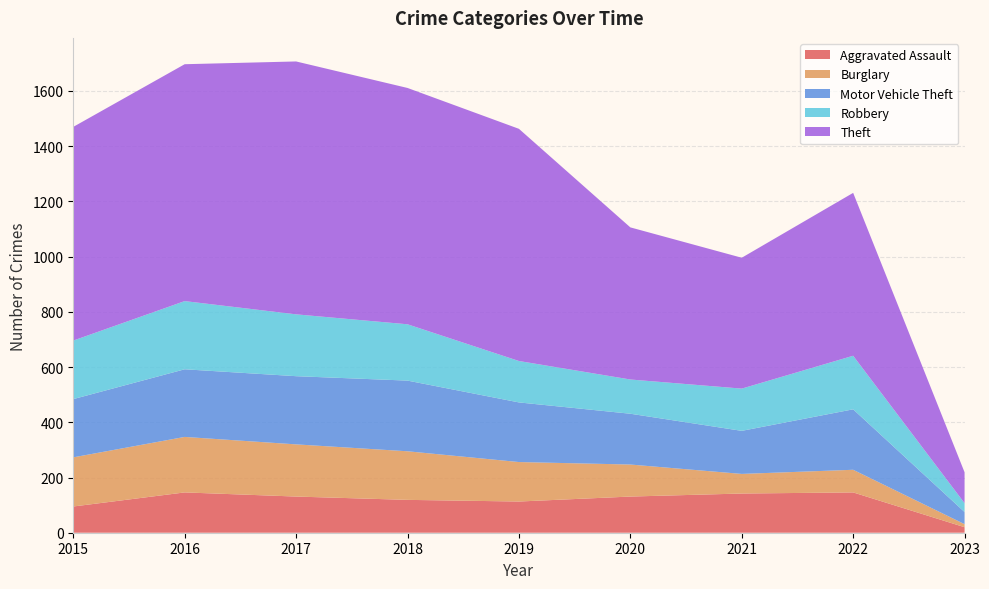

Reading left to right, what are all the values shown in this chart?

Aggravated Assault: 2015=95	2016=146	2017=131	2018=119	2019=113	2020=131	2021=142	2022=146	2023=20
Burglary: 2015=178	2016=201	2017=189	2018=176	2019=143	2020=116	2021=71	2022=82	2023=11
Motor Vehicle Theft: 2015=211	2016=245	2017=247	2018=256	2019=216	2020=184	2021=156	2022=219	2023=44
Robbery: 2015=212	2016=247	2017=224	2018=204	2019=150	2020=124	2021=153	2022=194	2023=32
Theft: 2015=774	2016=858	2017=916	2018=856	2019=841	2020=551	2021=474	2022=590	2023=112